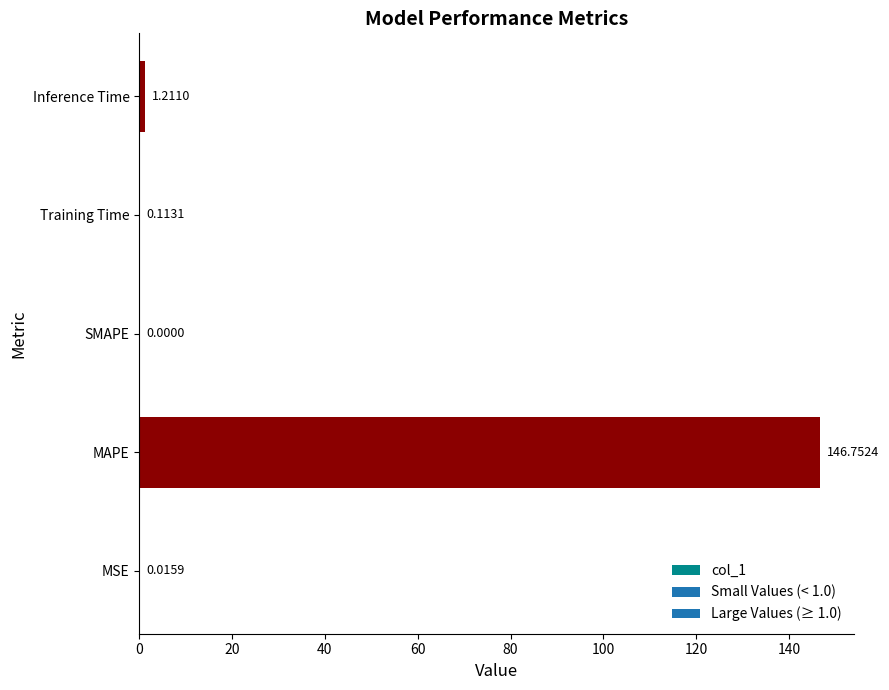

At which label is the value closest to 73?

Inference Time